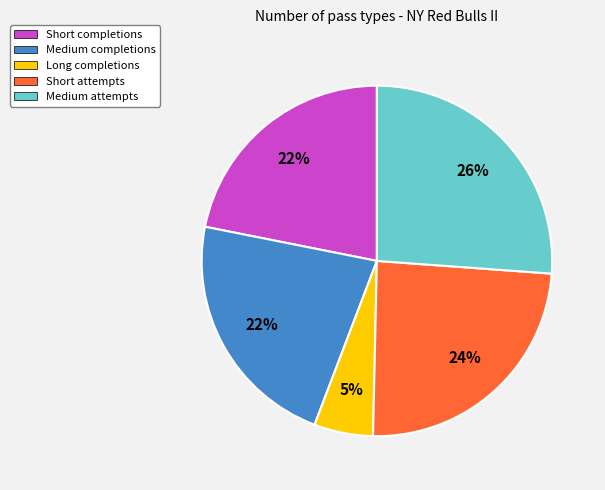

Does Short completions represent more than half of the total?

No